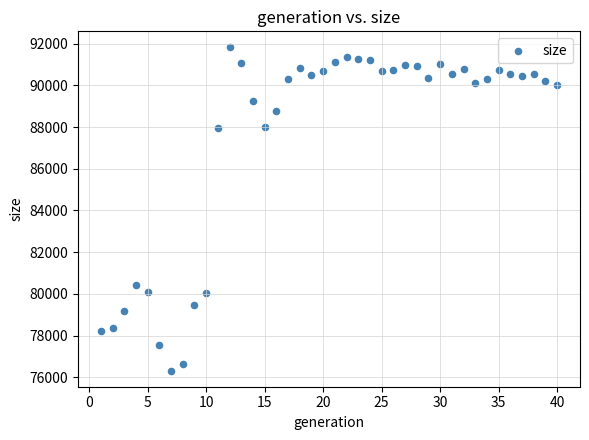

What Y value in the scatter plot is closest to 84069?

80403